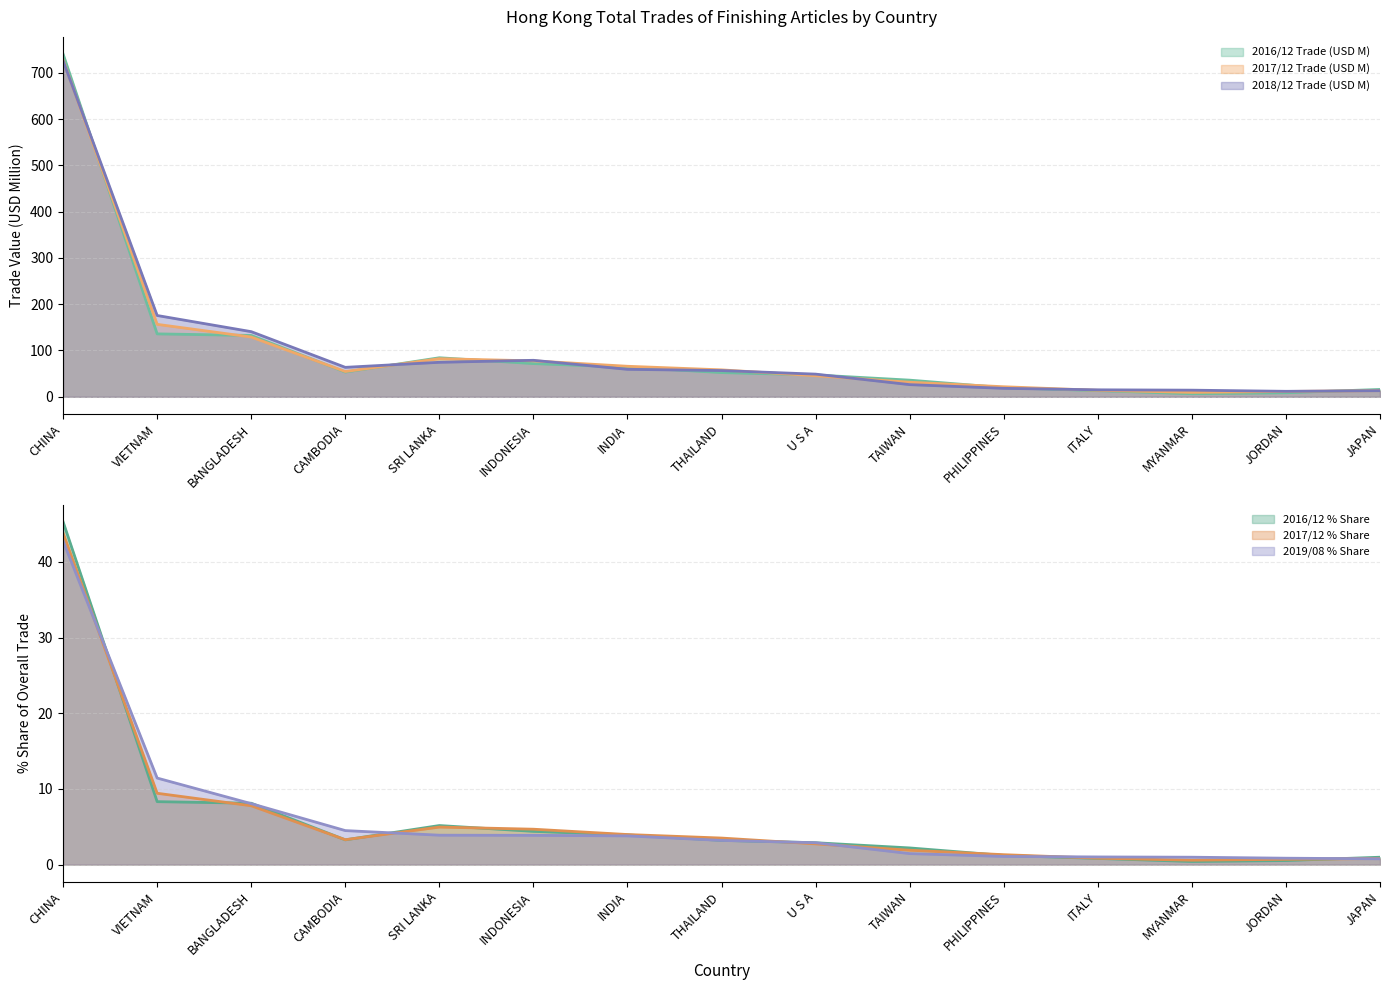

True or false: 2017/12 % Share and 2018/12 Trade (USD M) intersect in this chart.

False